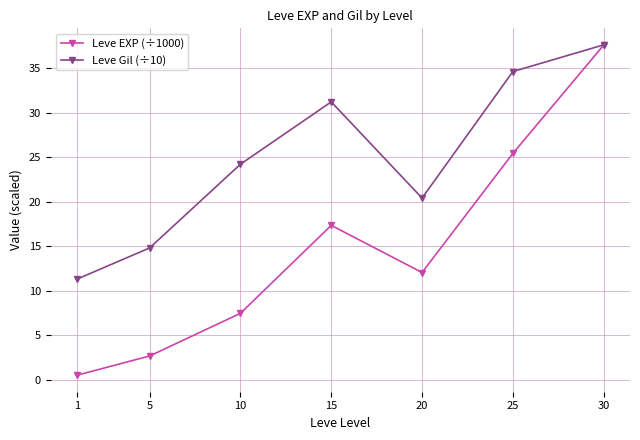

Which series has the largest range (max minus min)?

Leve EXP (÷1000)